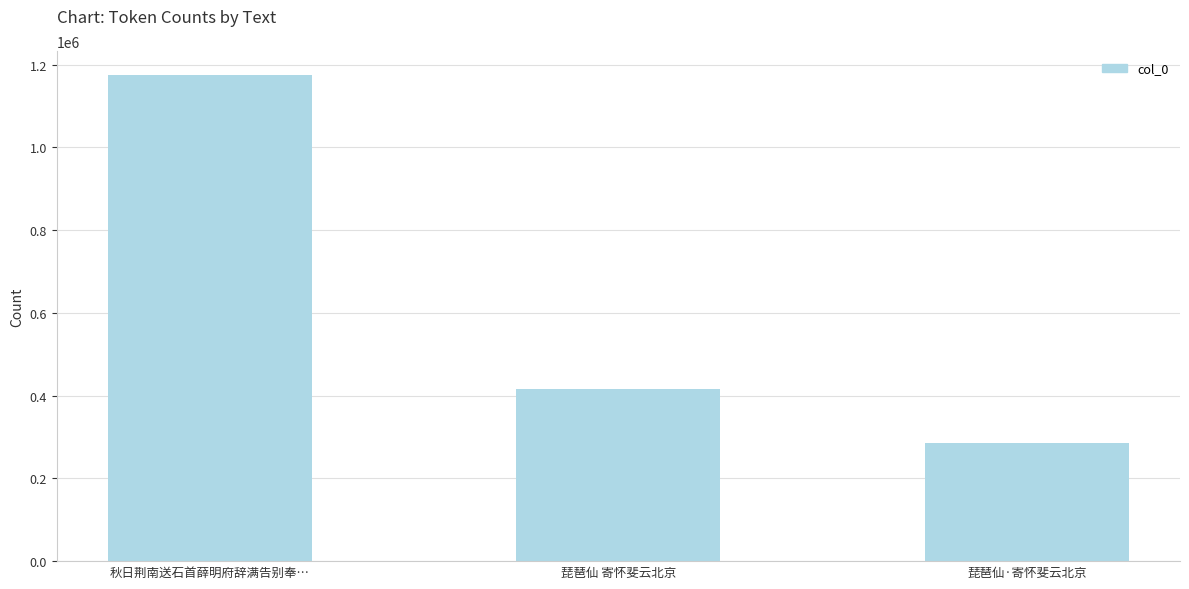

Reading left to right, what are all the values shown in this chart?

秋日荆南送石首薛明府辞满告别奉…=1173843	琵琶仙 寄怀斐云北京=416843	琵琶仙·寄怀斐云北京=285138